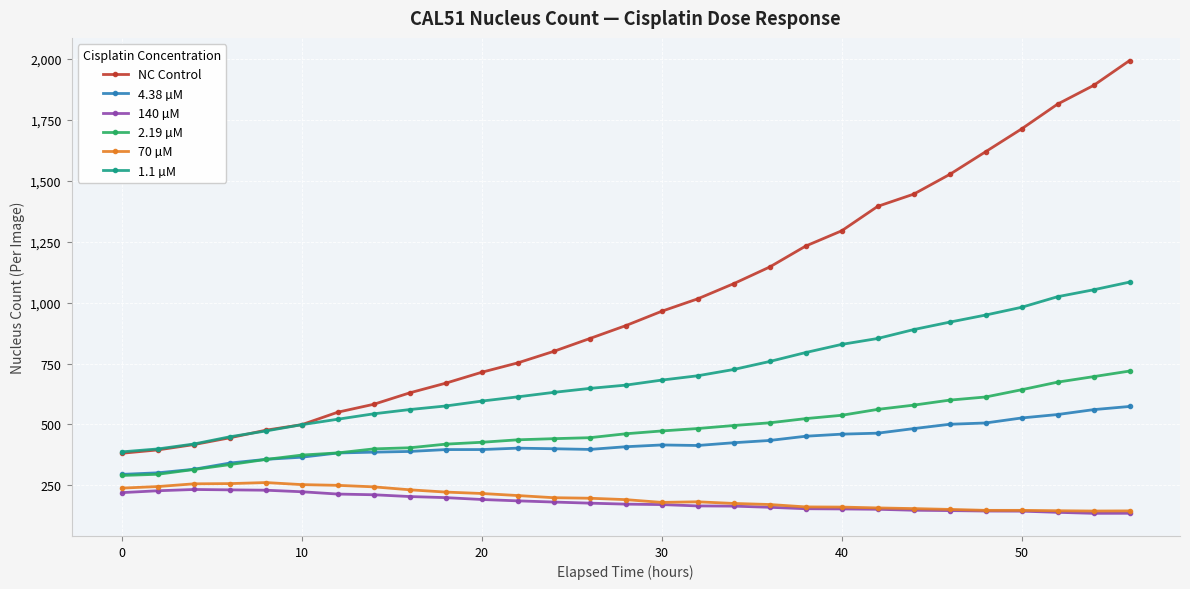

Count the number of data series in this chart.

6